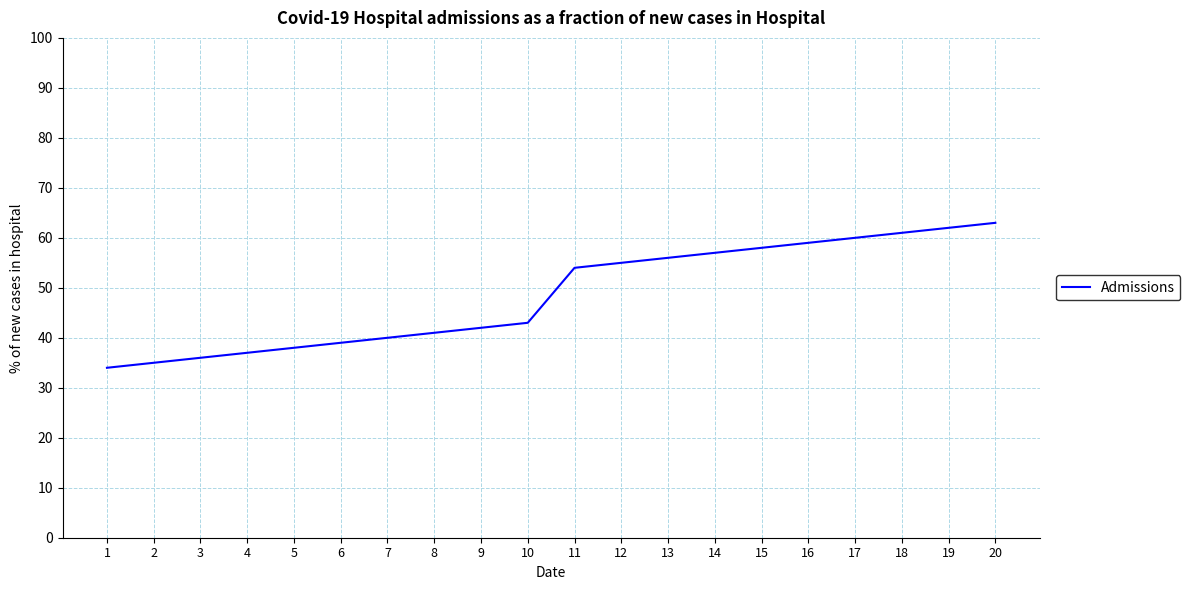

Reading right to left, list all the values displayed in this chart.

20=63	19=62	18=61	17=60	16=59	15=58	14=57	13=56	12=55	11=54	10=43	9=42	8=41	7=40	6=39	5=38	4=37	3=36	2=35	1=34